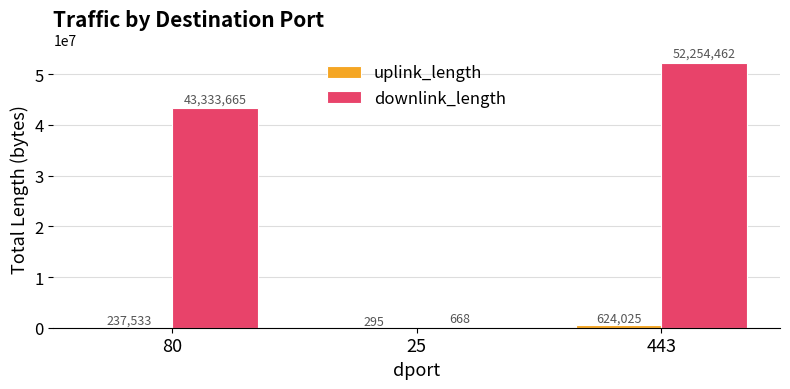

How many series are shown in this chart?

2